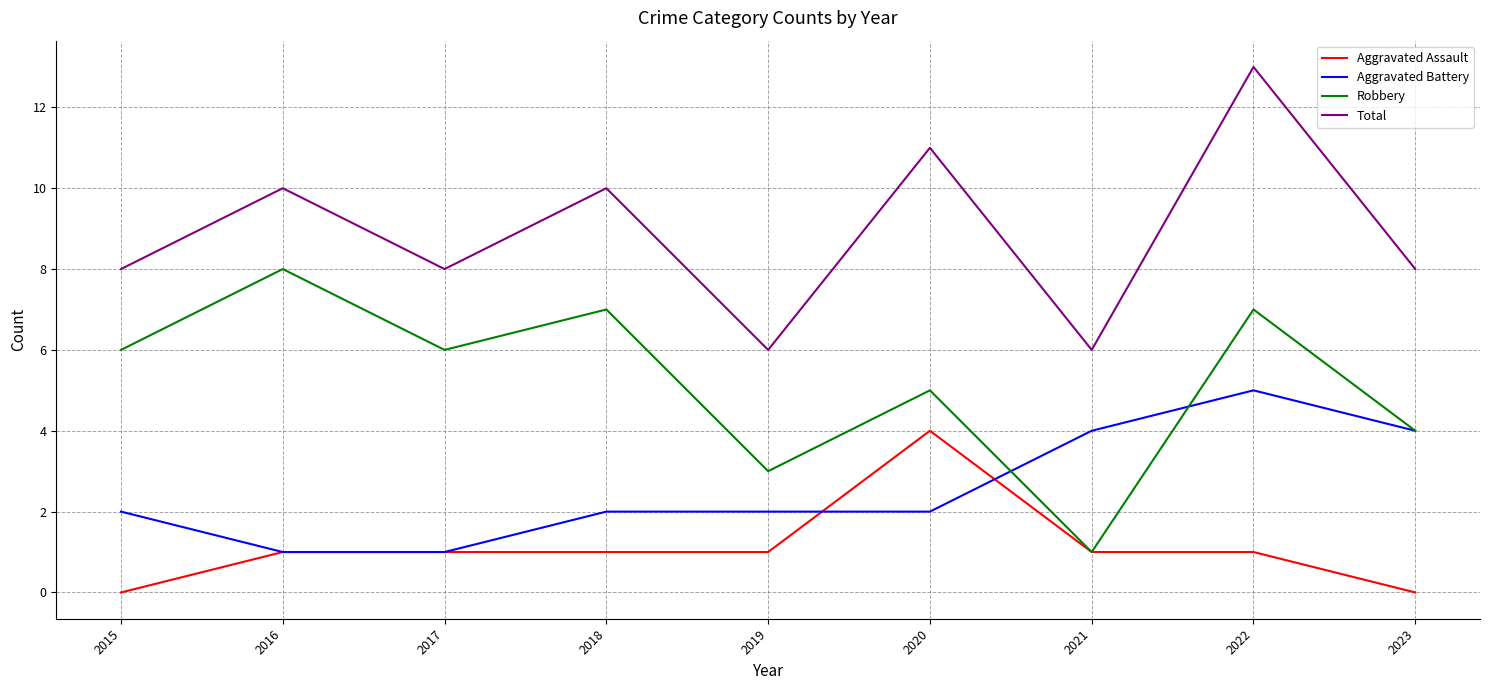

Which series has the largest total across all categories?

Total